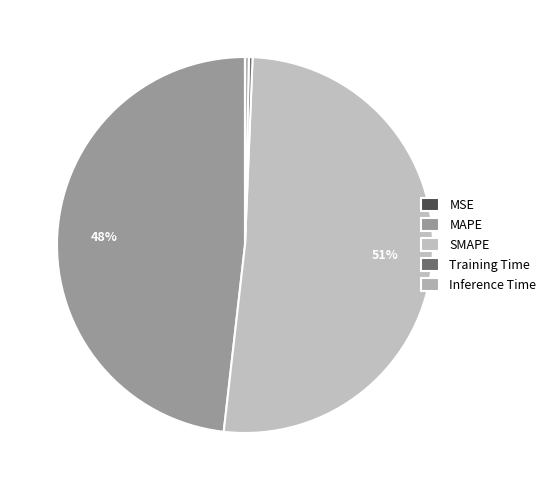

Rank the categories by value from lowest to highest.

MSE, Training Time, Inference Time, MAPE, SMAPE